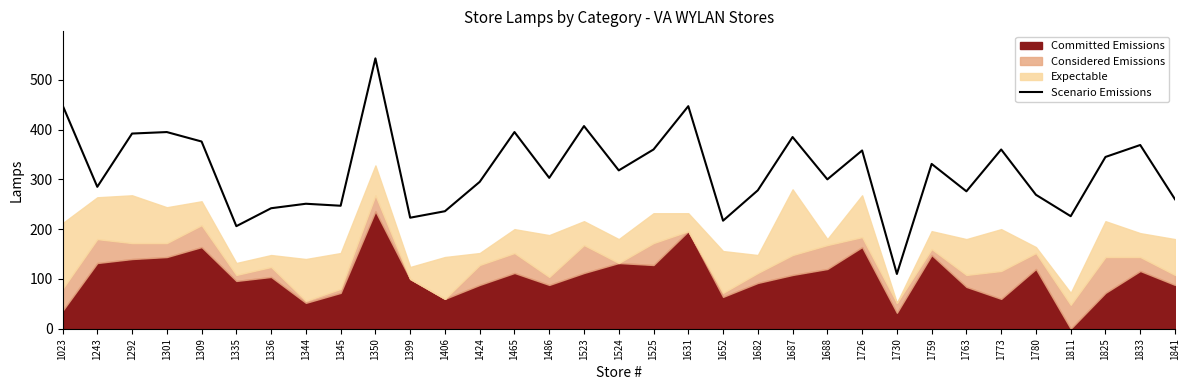

List the labels in order of value, largest first.

1350, 1023, 1631, 1523, 1301, 1465, 1292, 1687, 1309, 1833, 1525, 1773, 1726, 1825, 1759, 1524, 1486, 1688, 1424, 1243, 1682, 1763, 1780, 1841, 1344, 1345, 1336, 1406, 1811, 1399, 1652, 1335, 1730